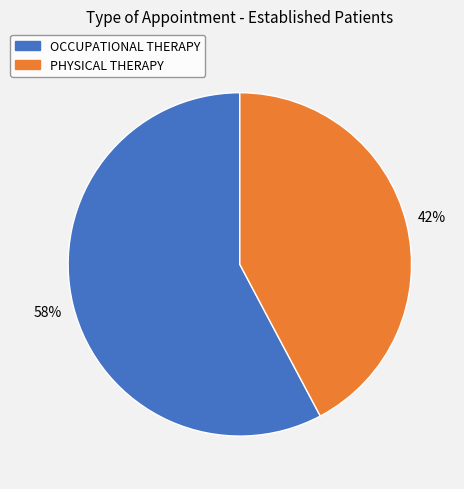

Which slice represents more than half of the pie?

OCCUPATIONAL THERAPY